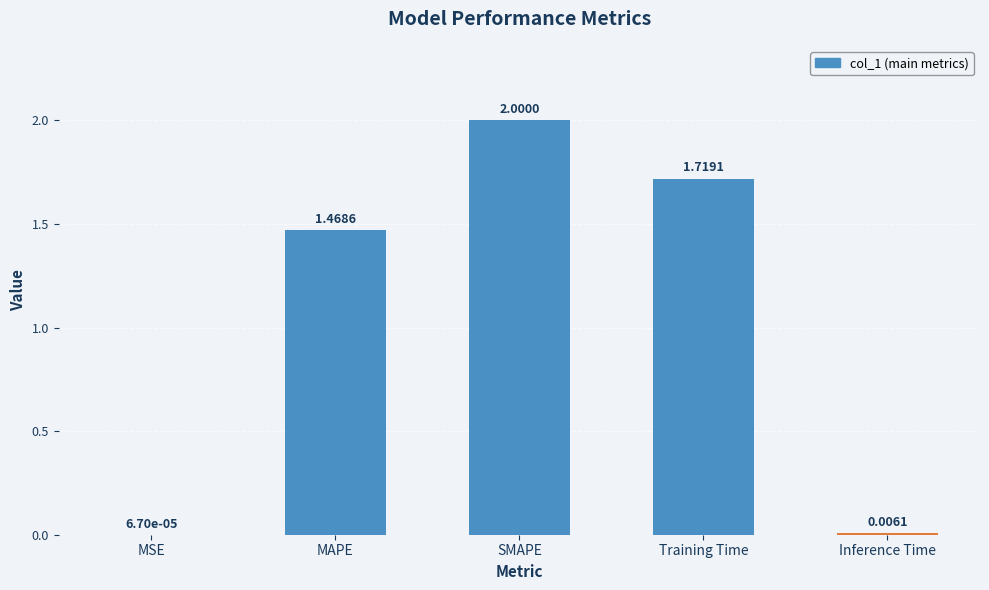

At which category does the chart reach its peak across all series?

SMAPE